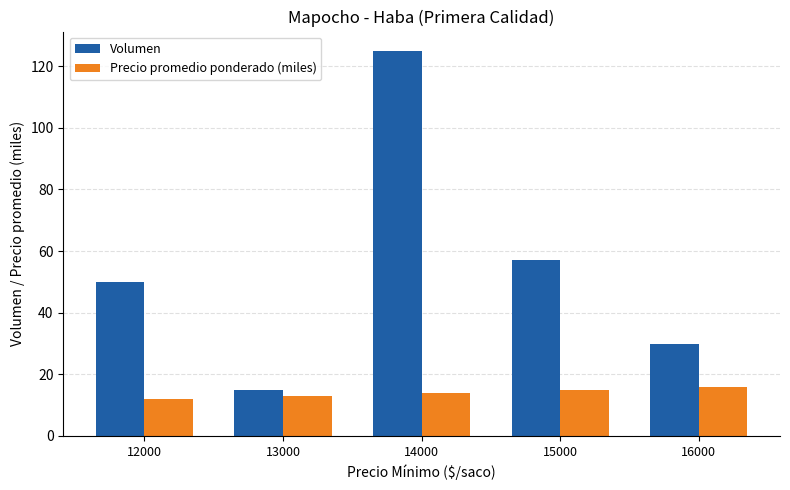

True or false: Precio promedio ponderado (miles) has a value of 27.0 at 16000.

False